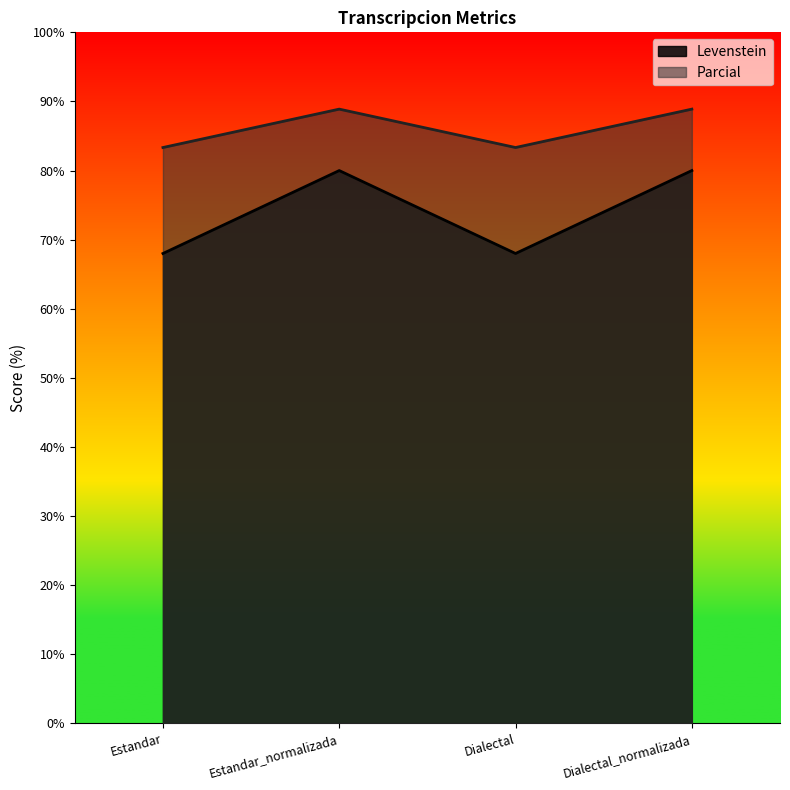

What position from the left is Estandar_normalizada?

2